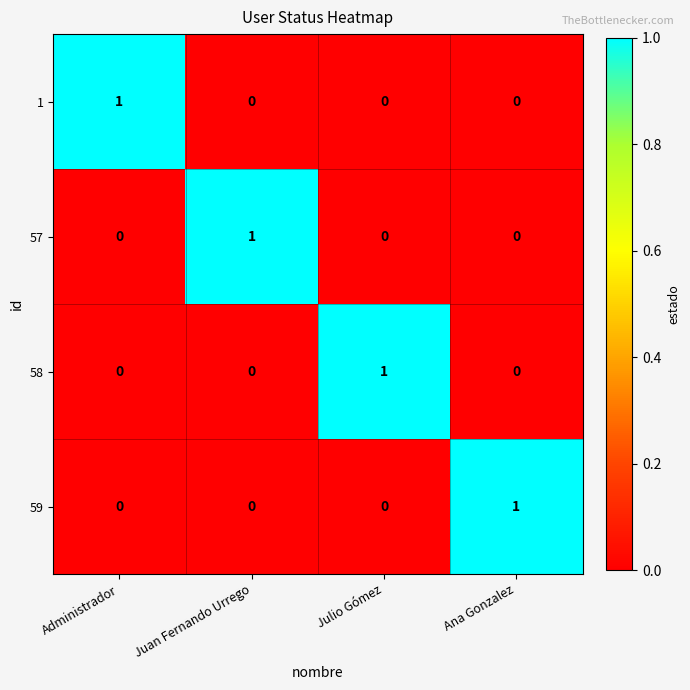

Reading left to right, what are all the values shown in this chart?

1: Administrador=1	Juan Fernando Urrego=0	Julio Gómez=0	Ana Gonzalez=0
57: Administrador=0	Juan Fernando Urrego=1	Julio Gómez=0	Ana Gonzalez=0
58: Administrador=0	Juan Fernando Urrego=0	Julio Gómez=1	Ana Gonzalez=0
59: Administrador=0	Juan Fernando Urrego=0	Julio Gómez=0	Ana Gonzalez=1